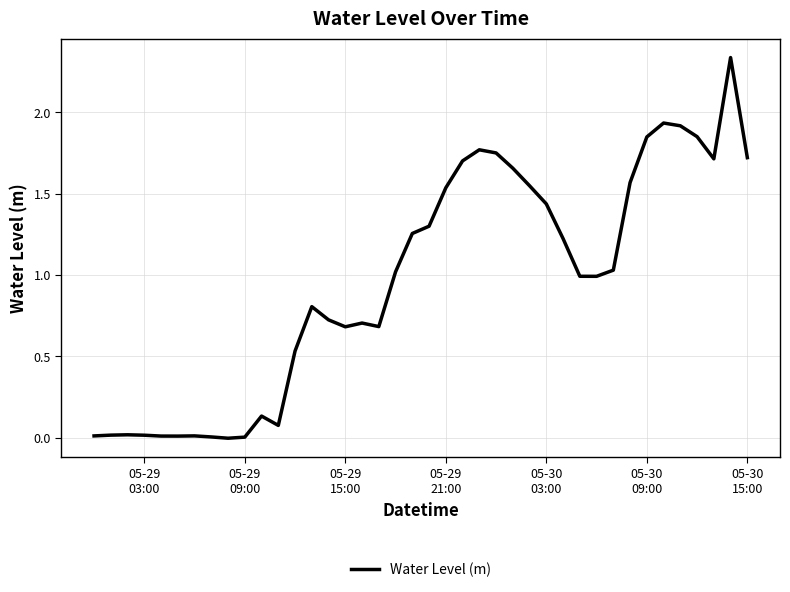

Count the number of categories in the chart.

40